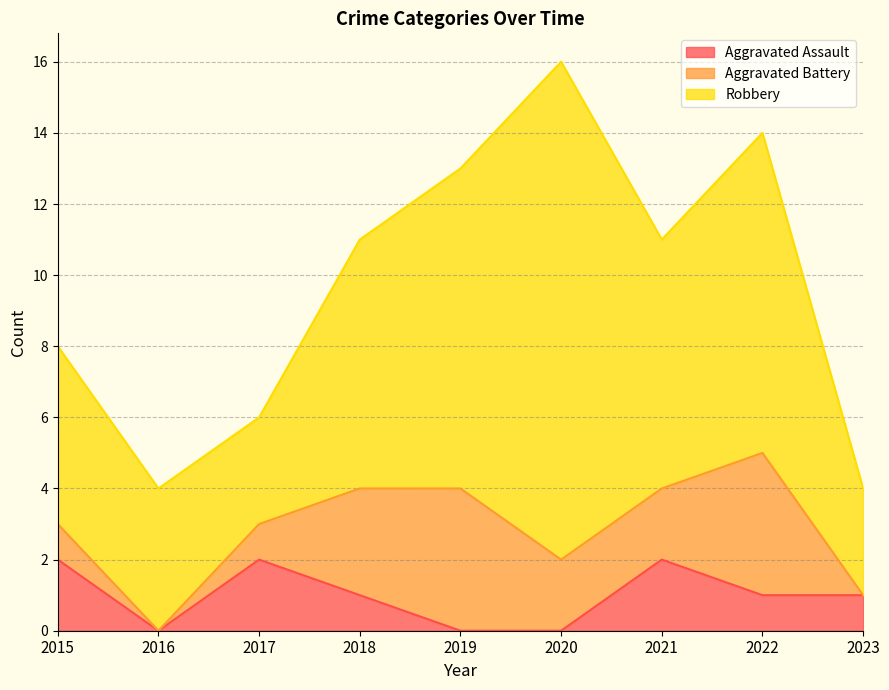

What is the maximum value for Aggravated Assault?

2